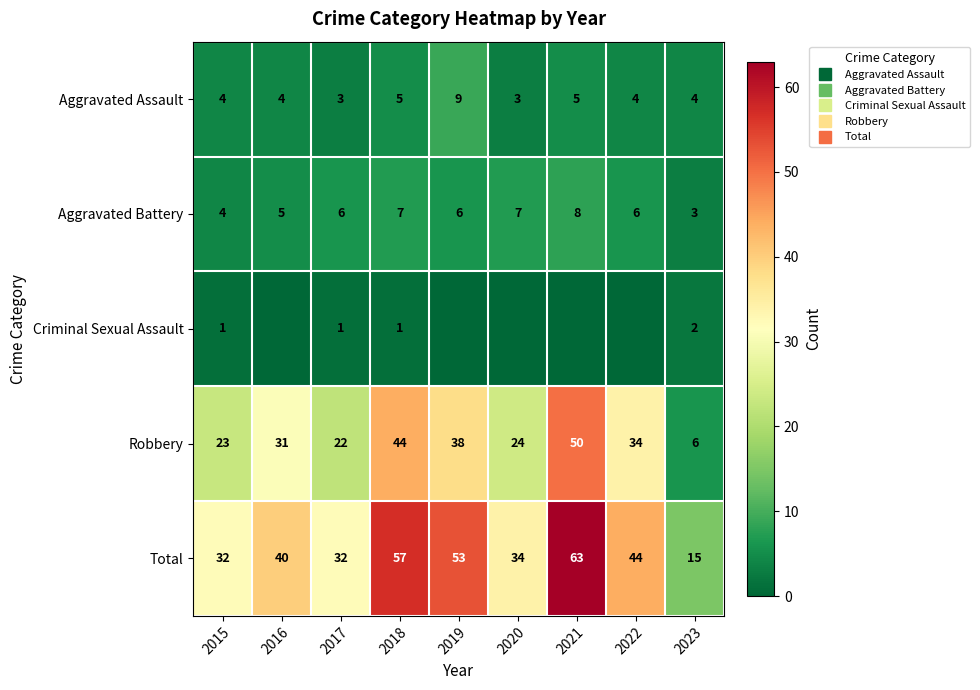

Rank the series by their maximum value, from lowest to highest.

Criminal Sexual Assault, Aggravated Battery, Aggravated Assault, Robbery, Total